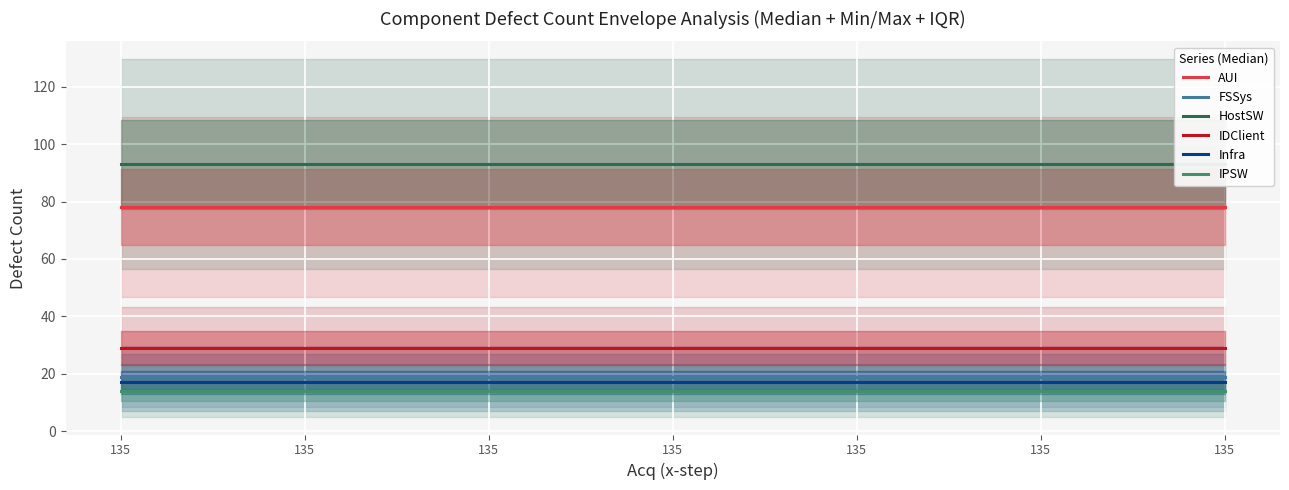

Reading left to right, extract all data points from this chart.

AUI: 135=78	135=78	135=78	135=78	135=78	135=78	135=78
FSSys: 135=19	135=19	135=19	135=19	135=19	135=19	135=19
HostSW: 135=93	135=93	135=93	135=93	135=93	135=93	135=93
IDClient: 135=29	135=29	135=29	135=29	135=29	135=29	135=29
Infra: 135=17	135=17	135=17	135=17	135=17	135=17	135=17
IPSW: 135=14	135=14	135=14	135=14	135=14	135=14	135=14